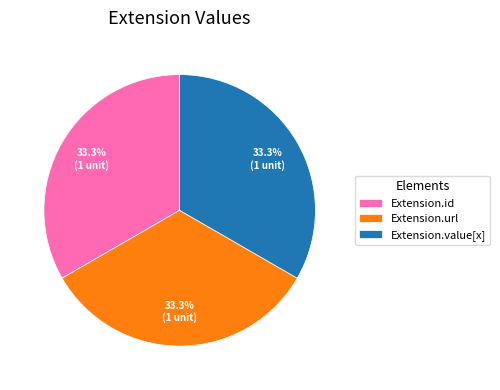

How many segments does this pie chart have?

3